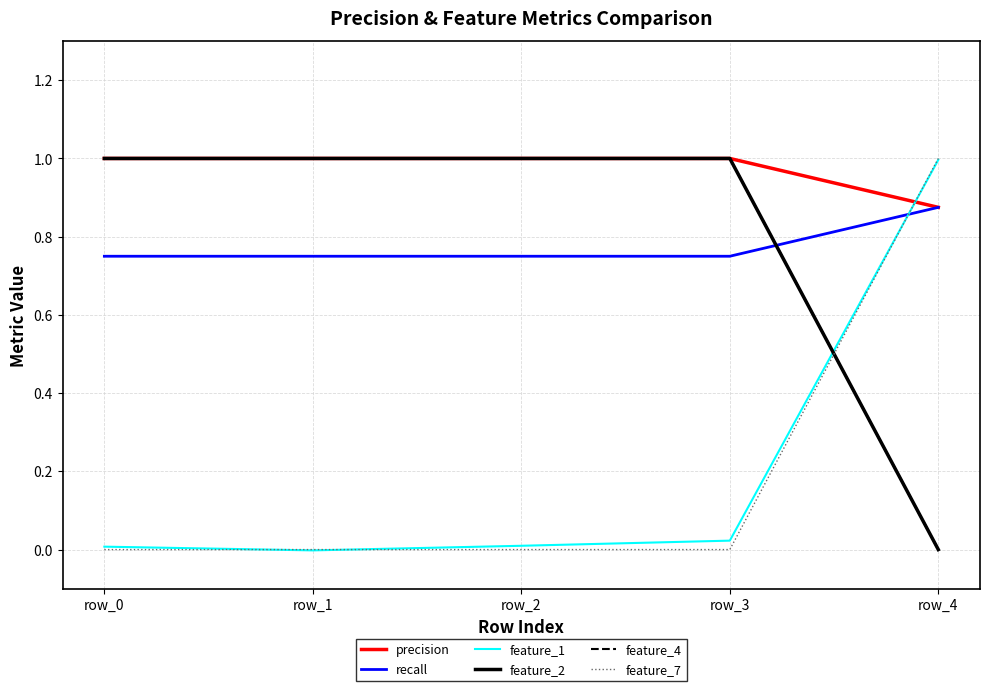

Is this an area chart (filled region under the line)?

No